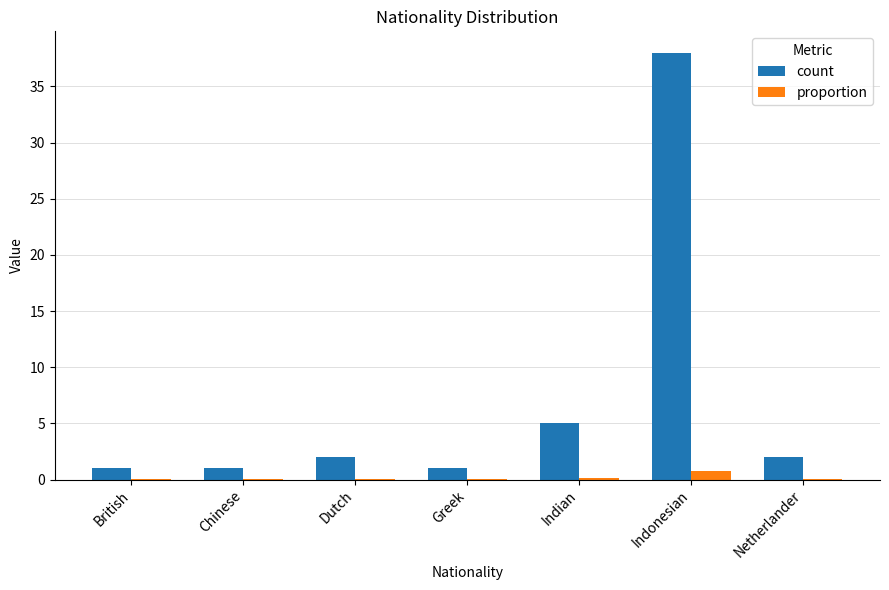

What is the maximum value for proportion?

0.8